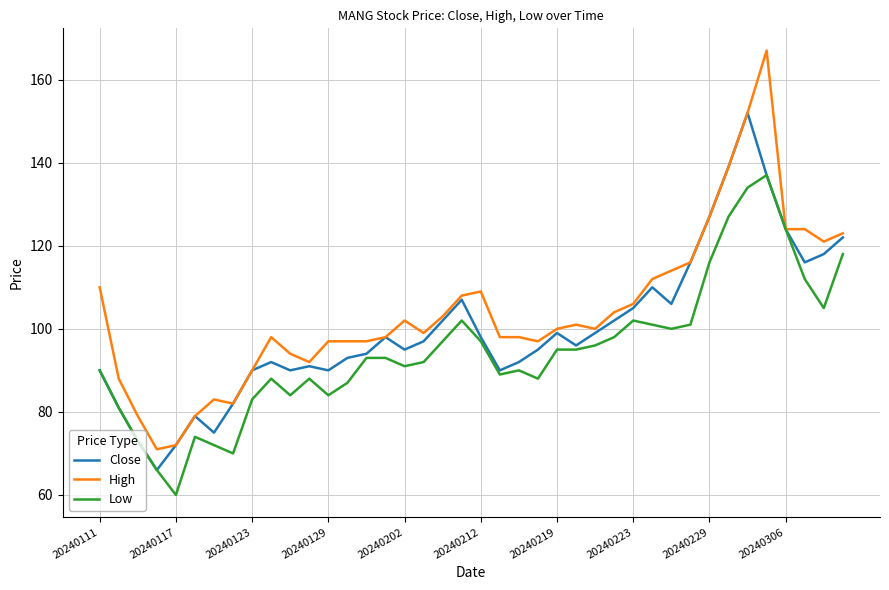

Which series has the widest spread of values?

High